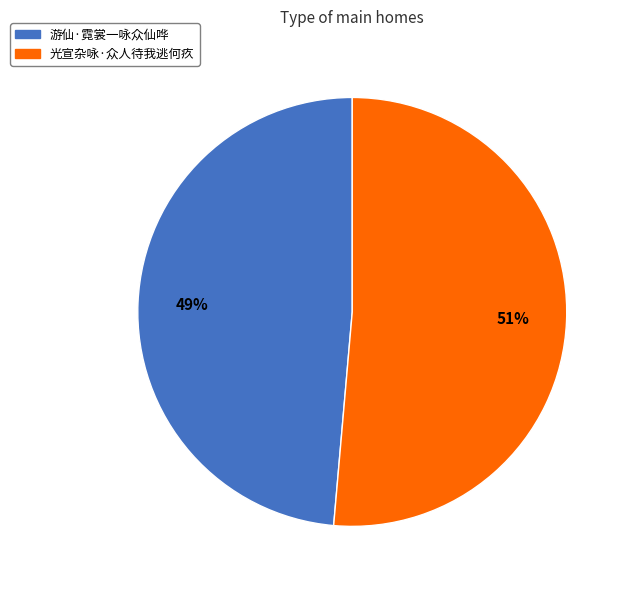

Which category has the biggest portion of the pie?

光宣杂咏·众人待我逃何疚